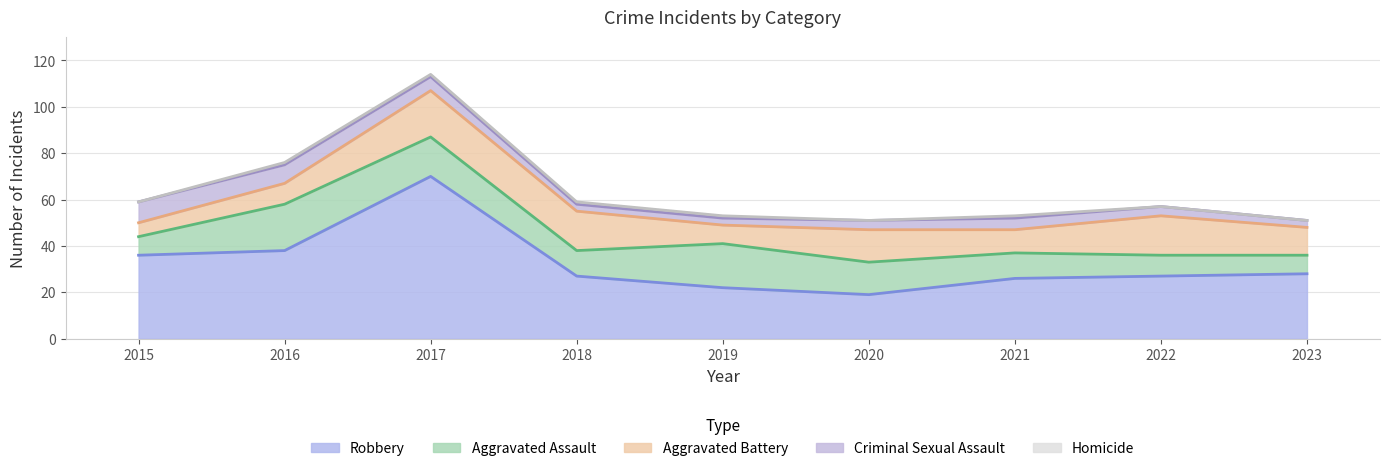

At which label does Aggravated Battery reach its peak?

2017